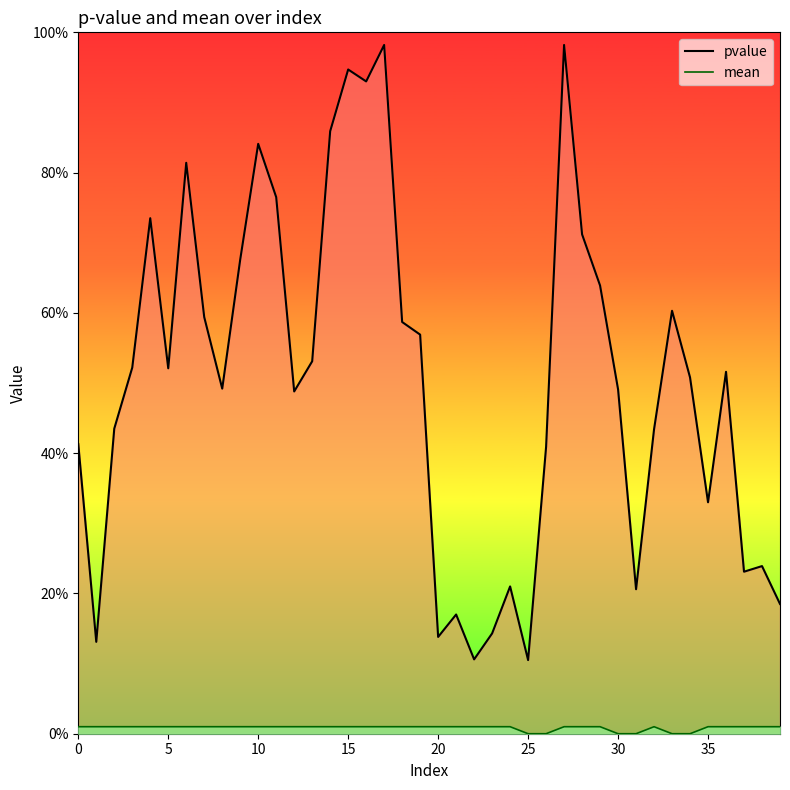

What is the total value across all series at 39?

0.2